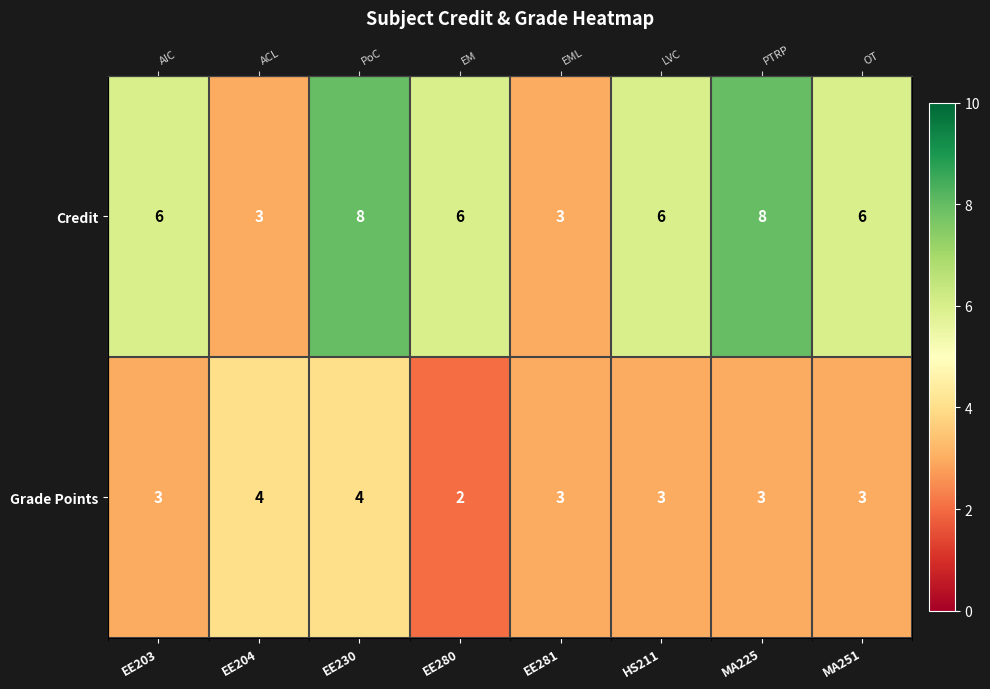

How many data points in Grade Points are above 3?

2